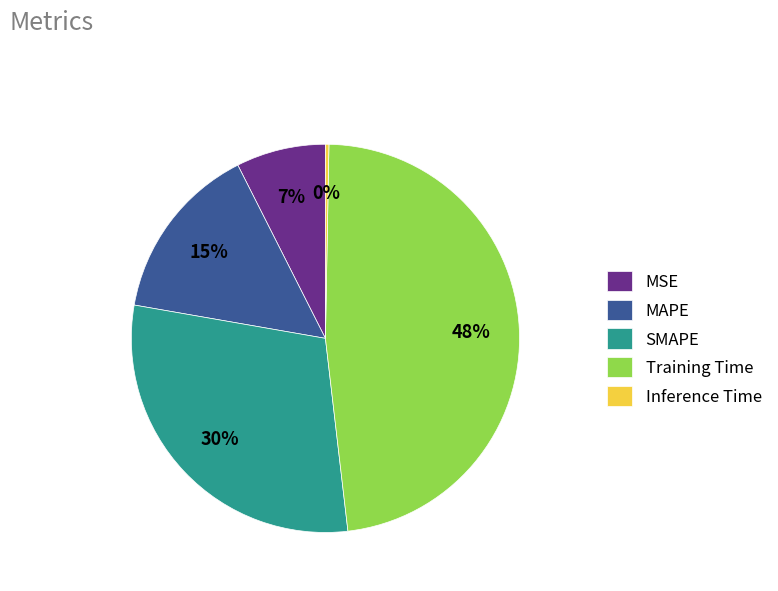

Which category has the smallest portion of the pie?

Inference Time